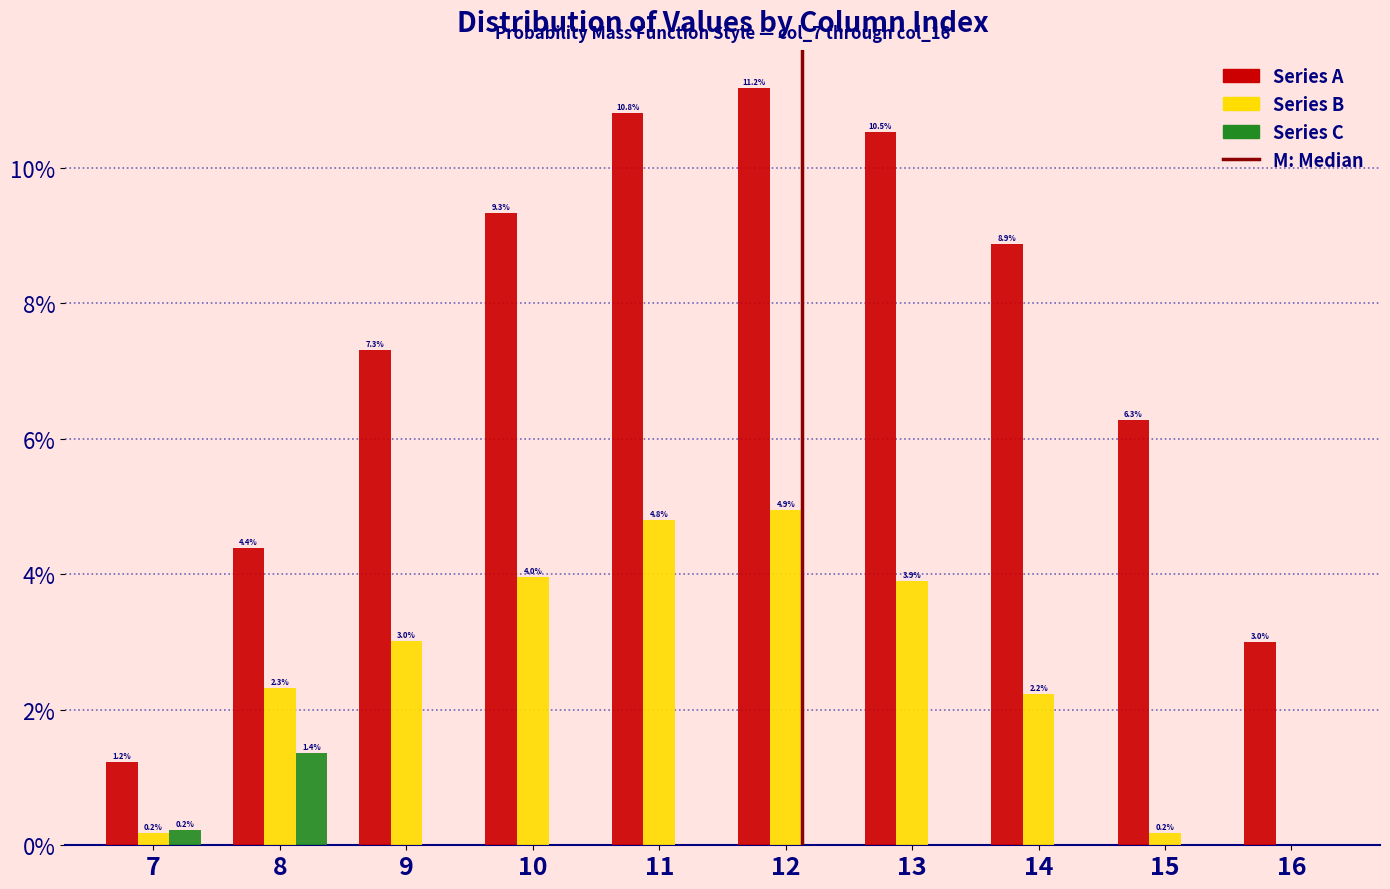

Reading left to right, transcribe all the data shown in this chart.

Series A: 7=1.2	8=4.4	9=7.3	10=9.3	11=10.8	12=11.2	13=10.5	14=8.9	15=6.3	16=3.0
Series B: 7=0.2	8=2.3	9=3.0	10=4.0	11=4.8	12=4.9	13=3.9	14=2.2	15=0.2	16=0.0
Series C: 7=0.2	8=1.4	9=0.0	10=0.0	11=0.0	12=0.0	13=0.0	14=0.0	15=0.0	16=0.0